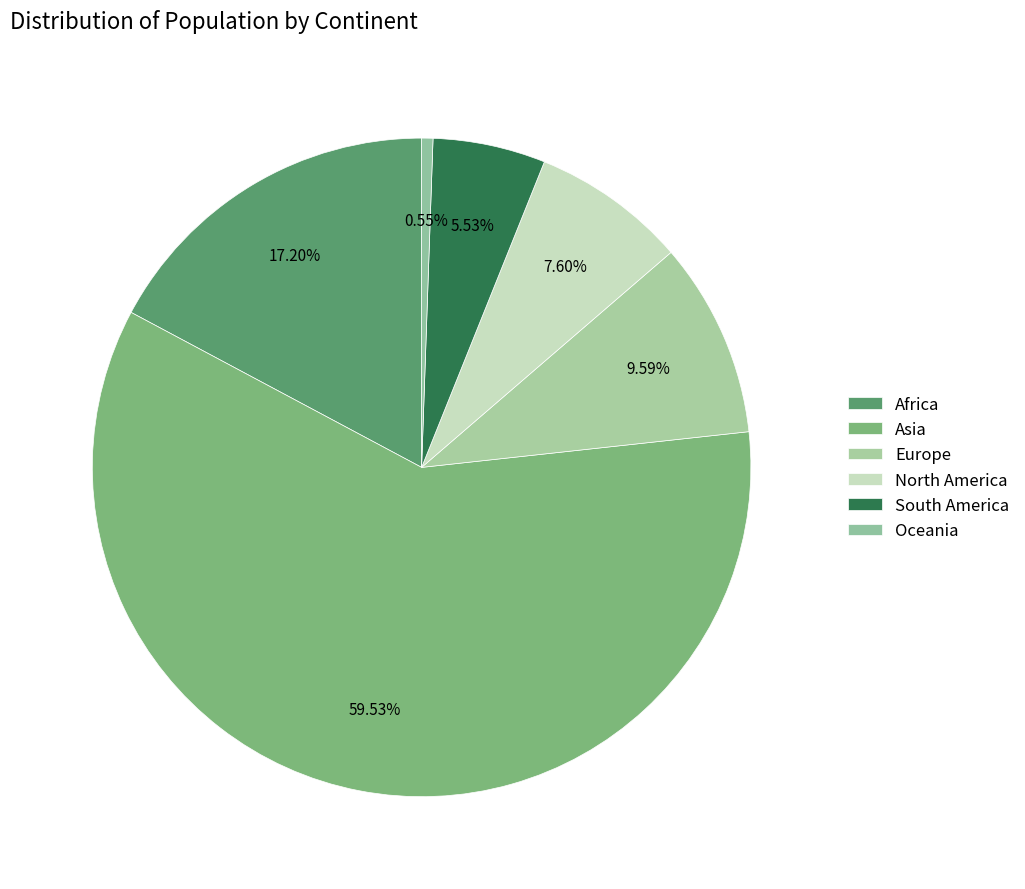

What percentage is NOT represented by North America?

92.4%